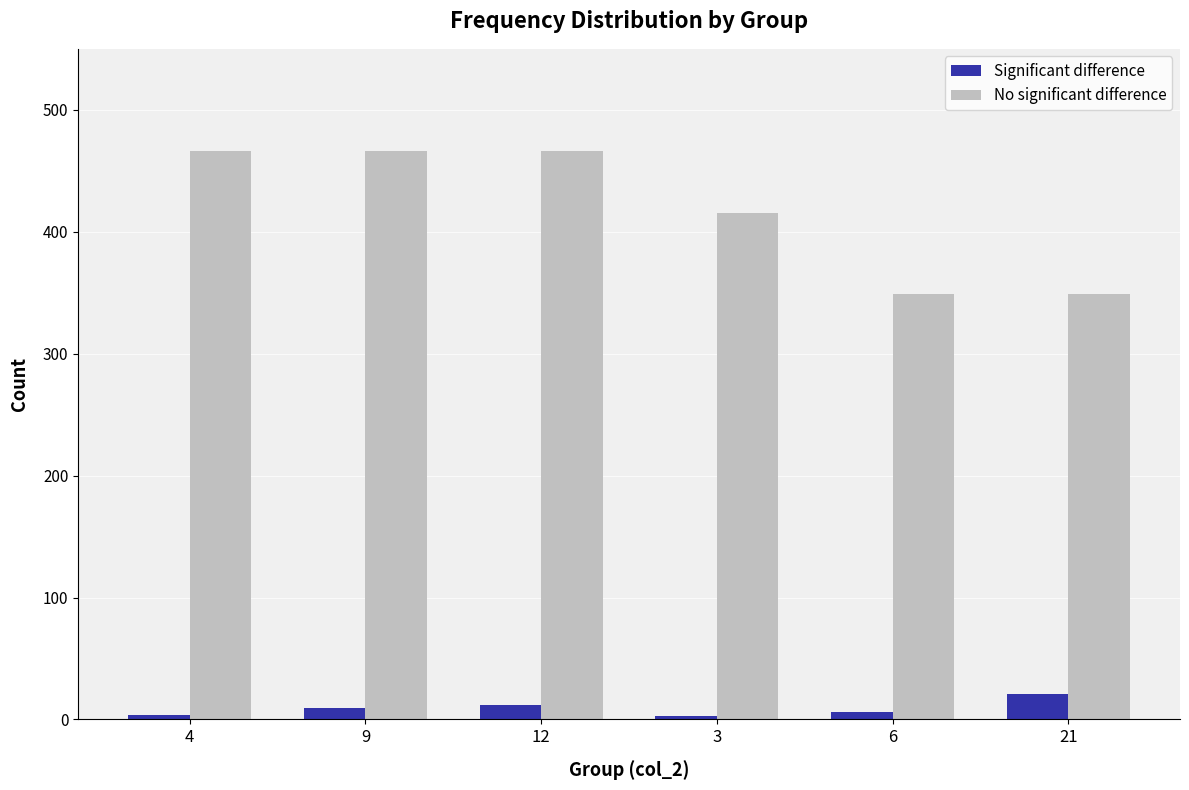

What is the label of the 2nd bar from the left?

9